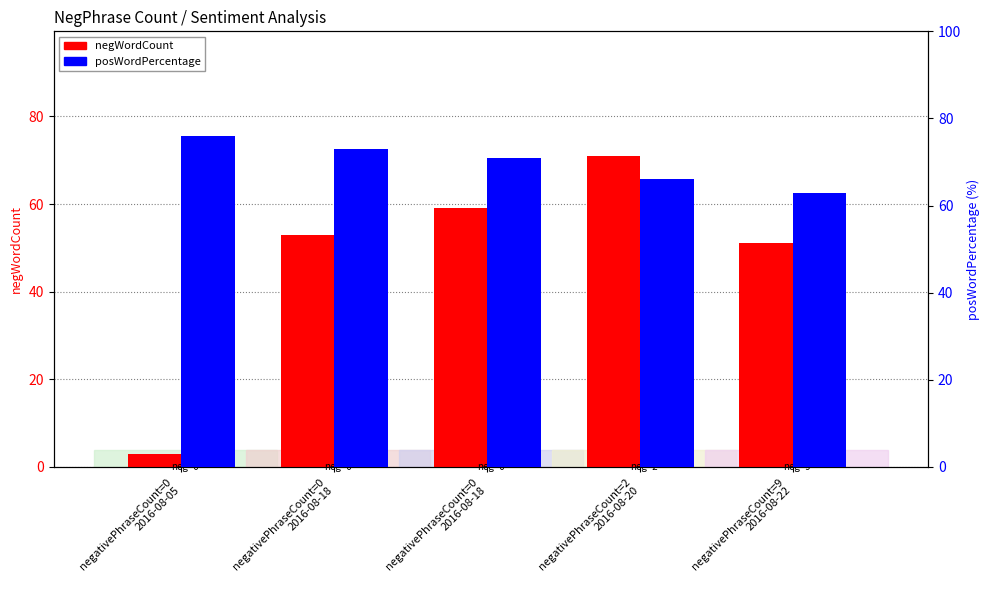

What is the label of the 4th bar from the left?

negativePhraseCount=2
2016-08-20